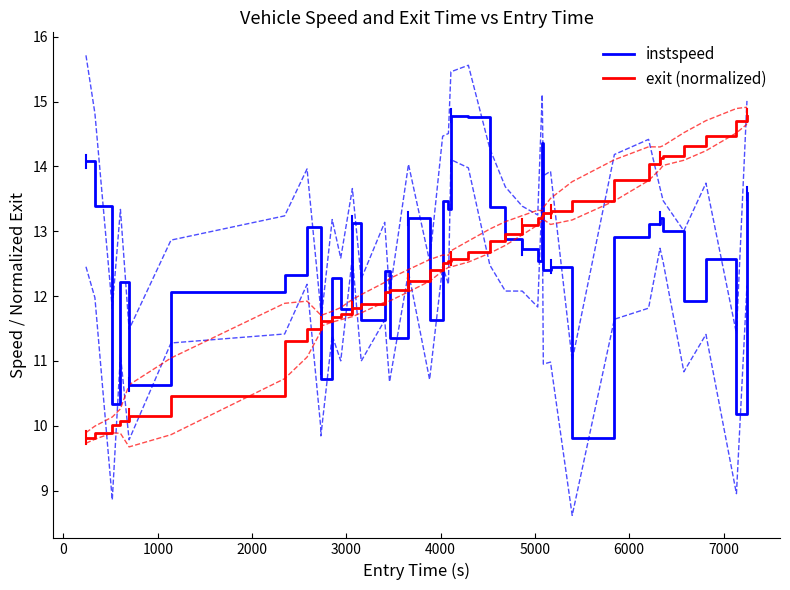

What is the average value of the instspeed series?

12.5